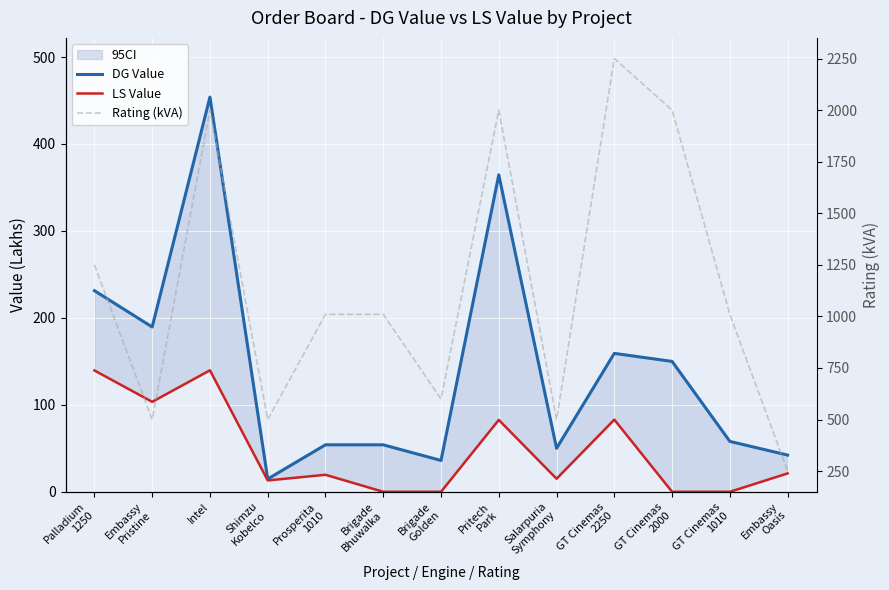

Where is the first local maximum for DG Value?

Intel